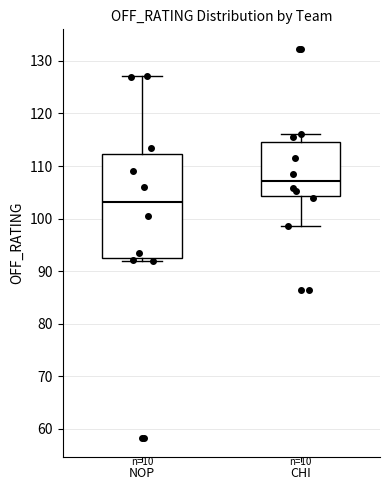

Which box's median line is the highest?

CHI